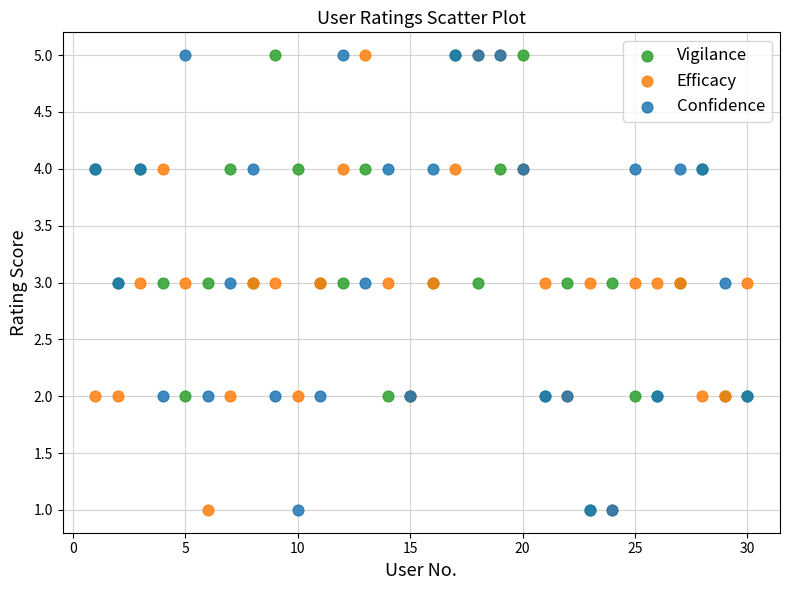

What are all the series names shown in the legend?

Vigilance, Efficacy, Confidence